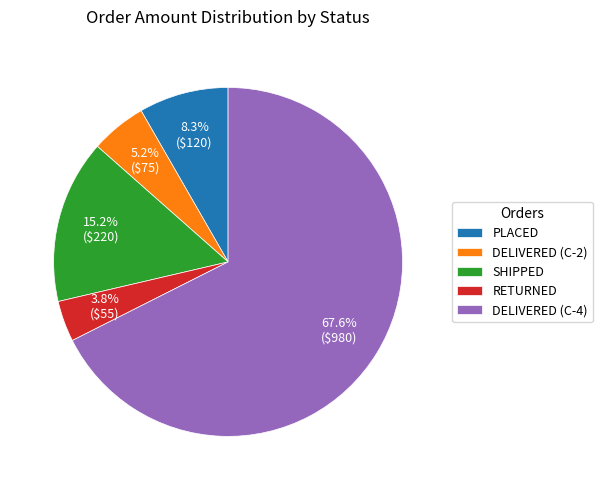

Which slice represents more than half of the pie?

DELIVERED (C-4)